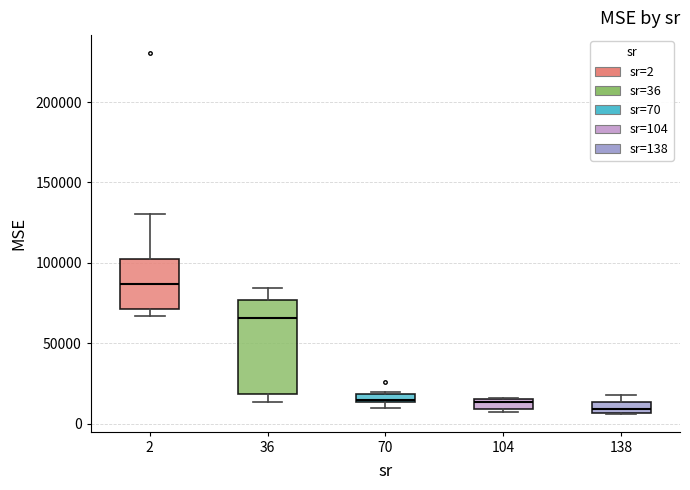

Which box is the tallest, from its lower edge to its upper edge?

36